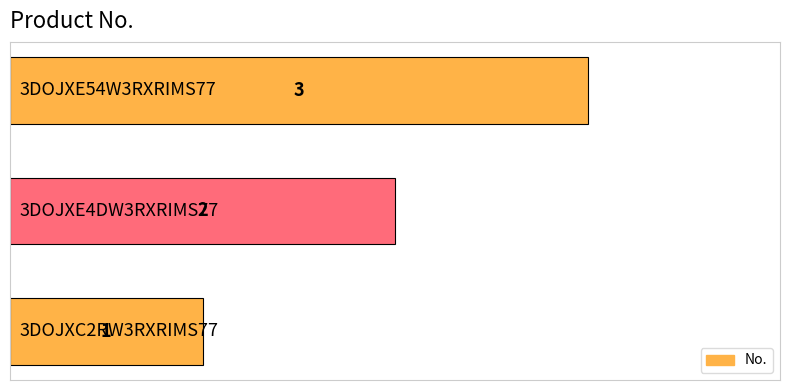

What is the greatest value displayed?

3